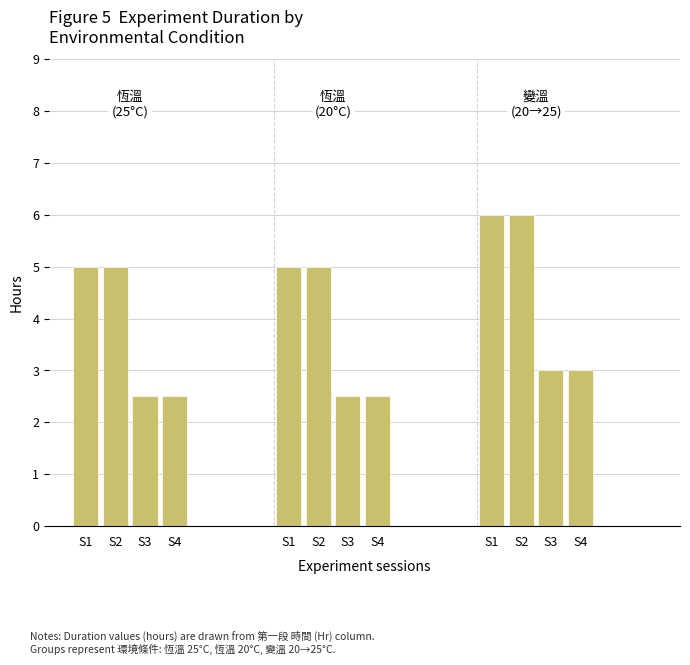

Rank the series by their average value, from lowest to highest.

恆溫, 變溫